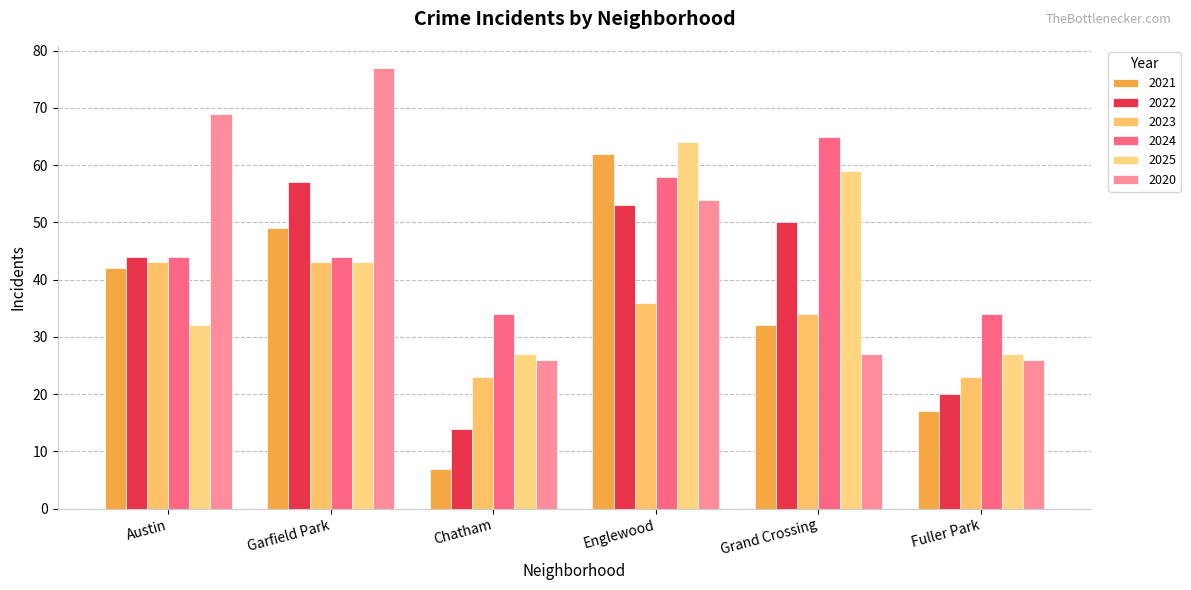

What is the minimum value shown in the chart?

7